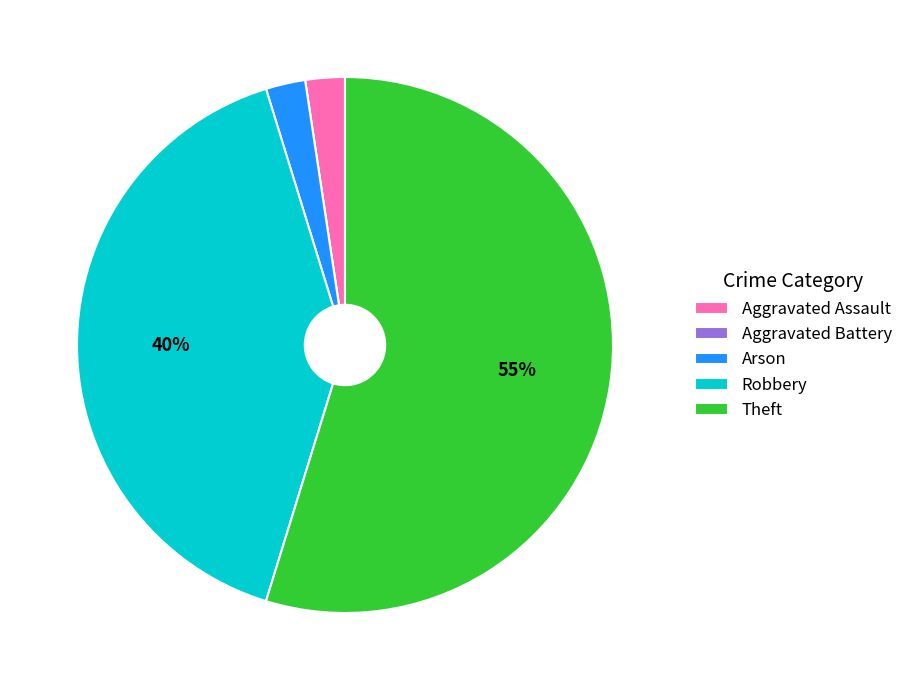

Is Theft the majority of the pie?

Yes